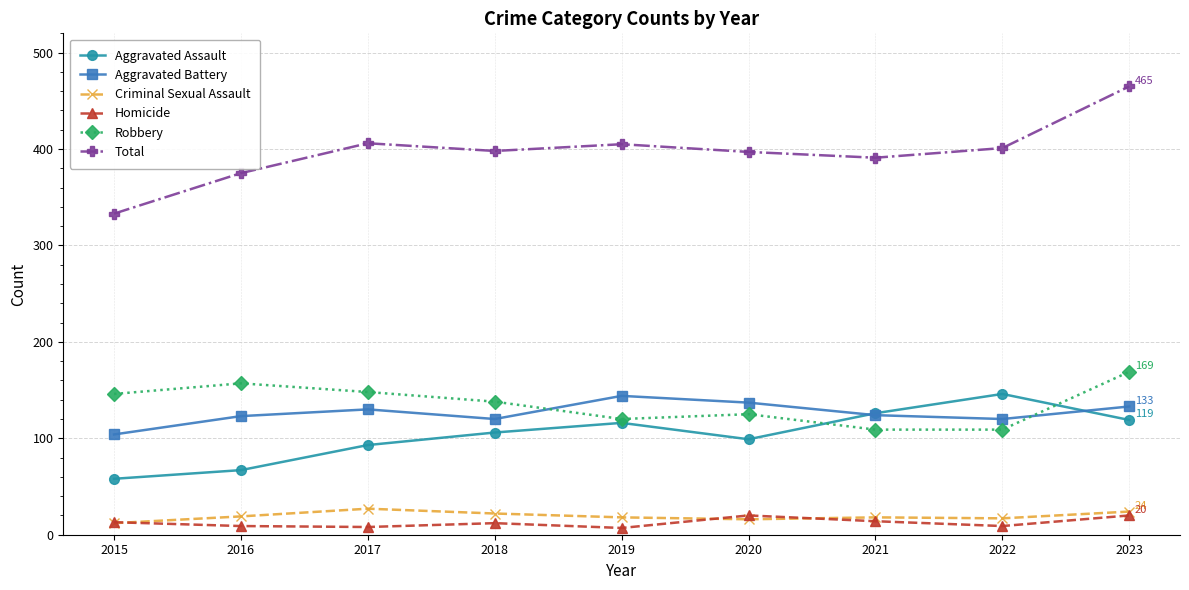

What is the difference between the highest and lowest values at 2023?

445